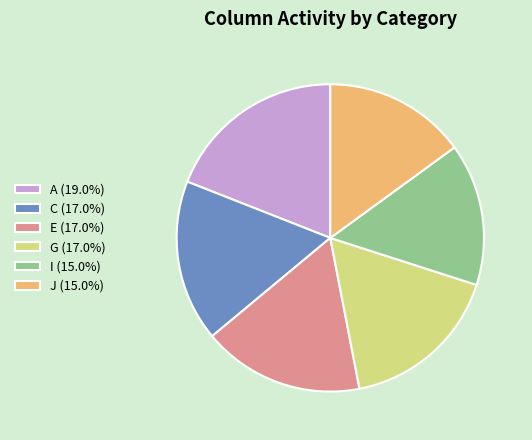

What is the ratio of the value at I (15.0%) to the value at C (17.0%)?

0.9